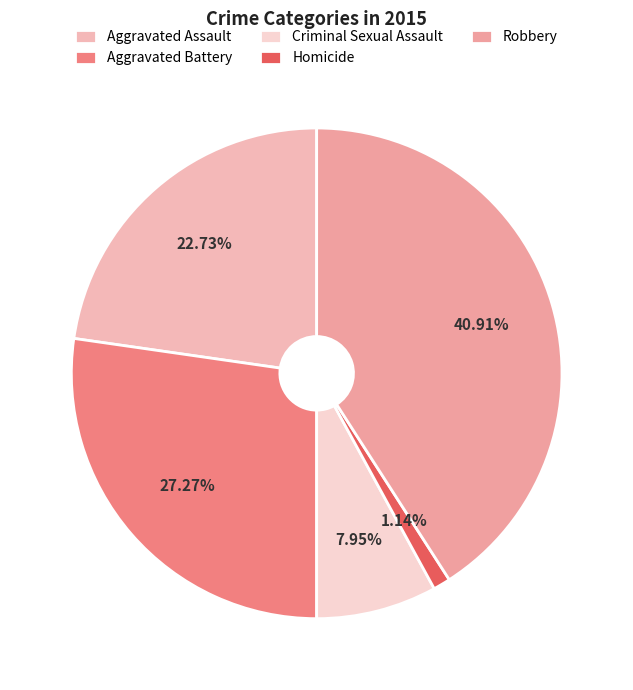

To the nearest percent, what portion does Homicide represent?

1%